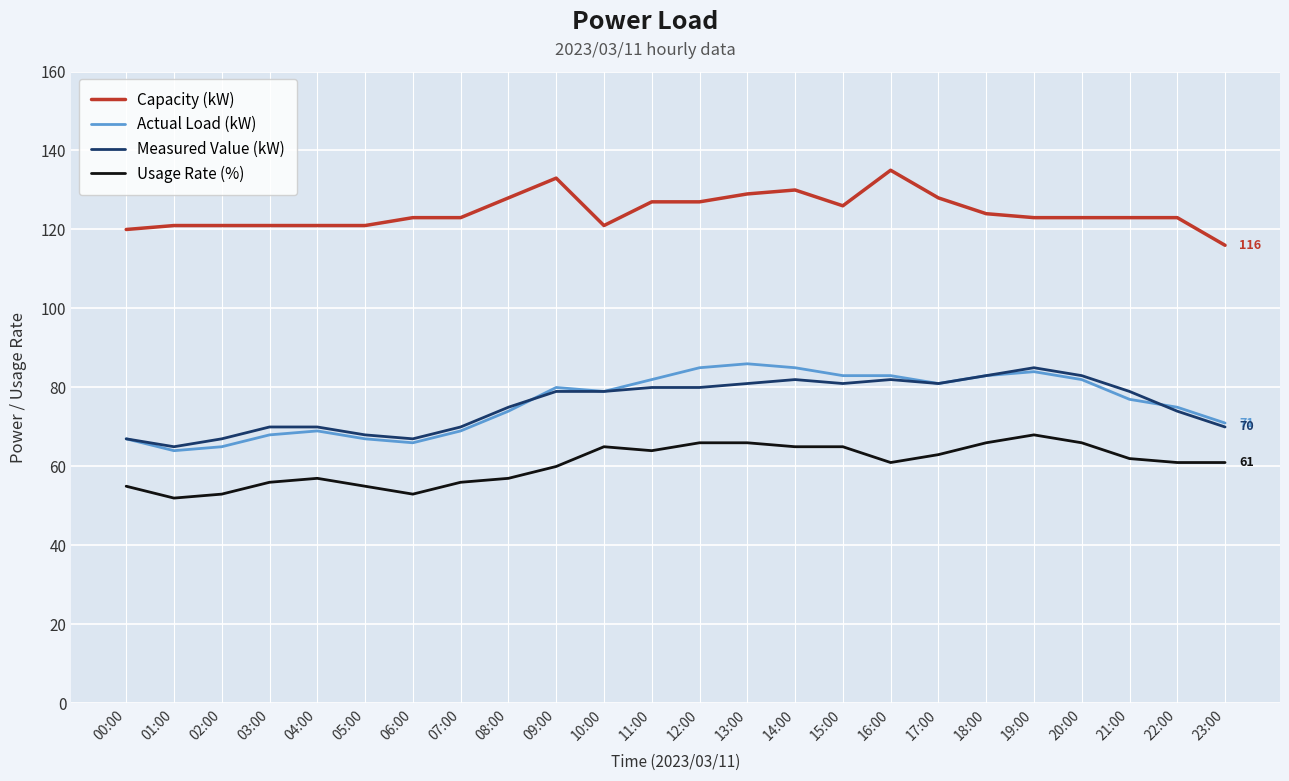

True or false: Actual Load (kW) and Capacity (kW) intersect in this chart.

False